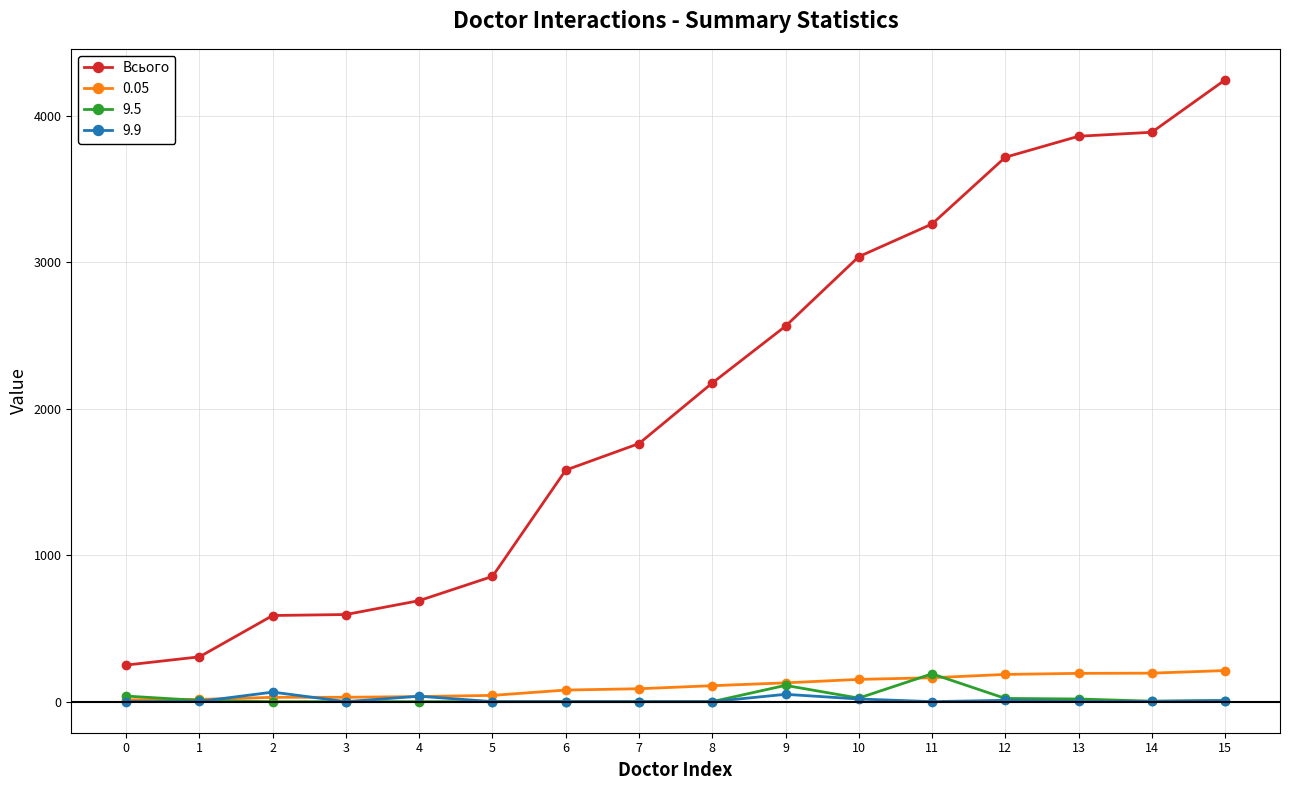

Count the number of data series in this chart.

4